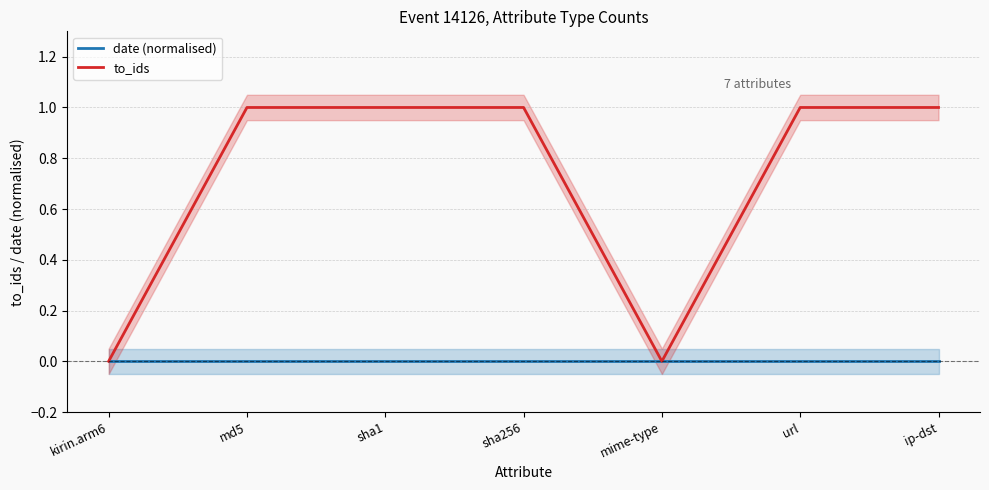

Which series has the largest range (max minus min)?

to_ids